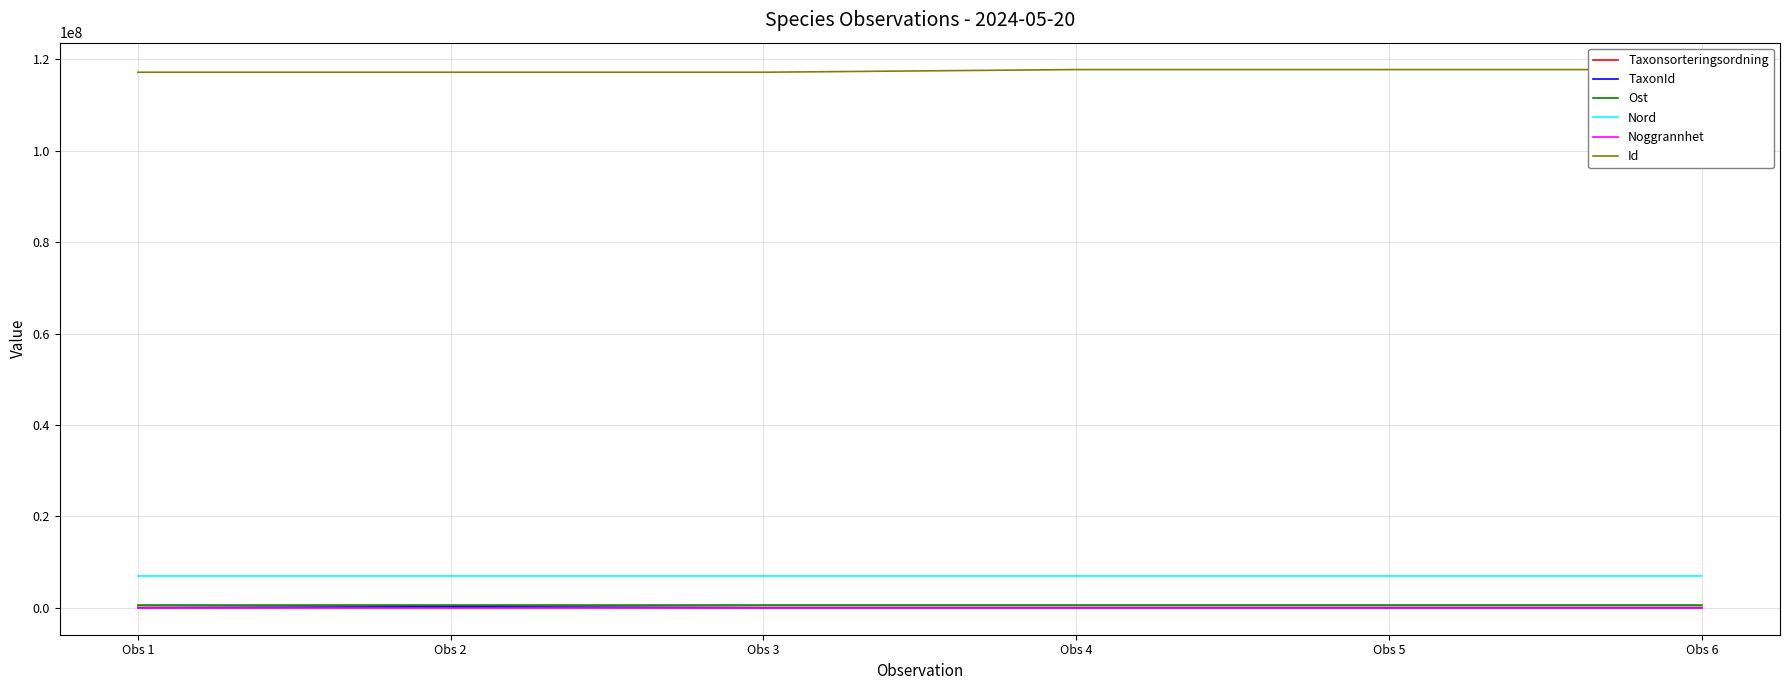

What is the spread (max minus min) of values at Obs 3?

117192134